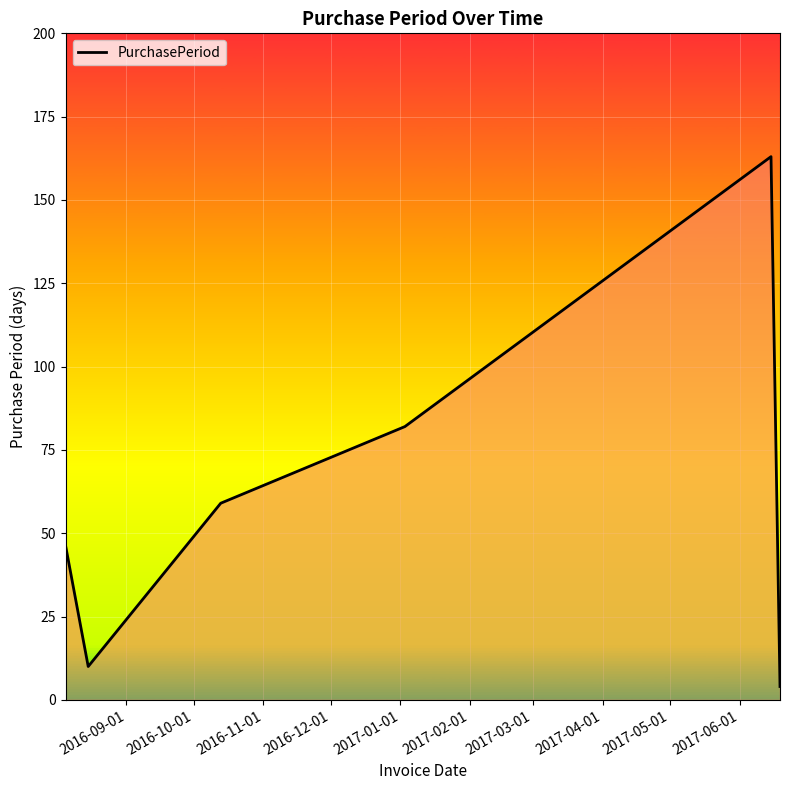

What is the difference between the second highest and second lowest values?

72